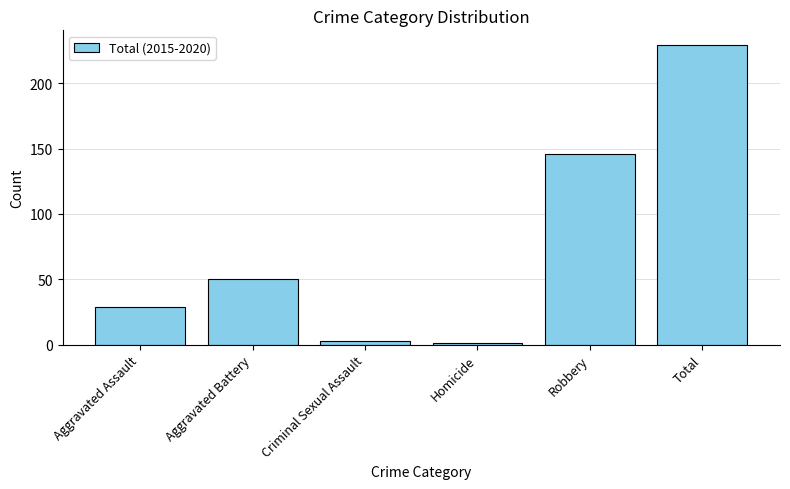

The chart shows a value of 44 at Aggravated Assault. True or false?

False